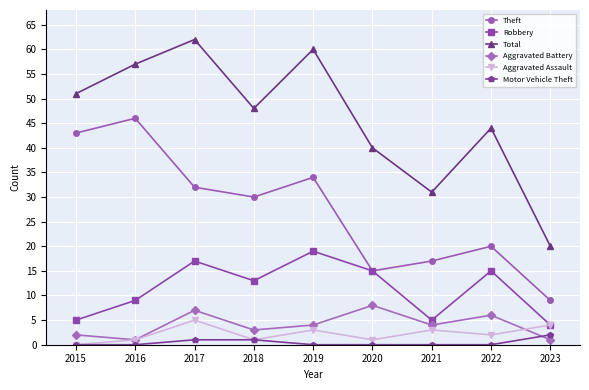

Is this an area chart (filled region under the line)?

No